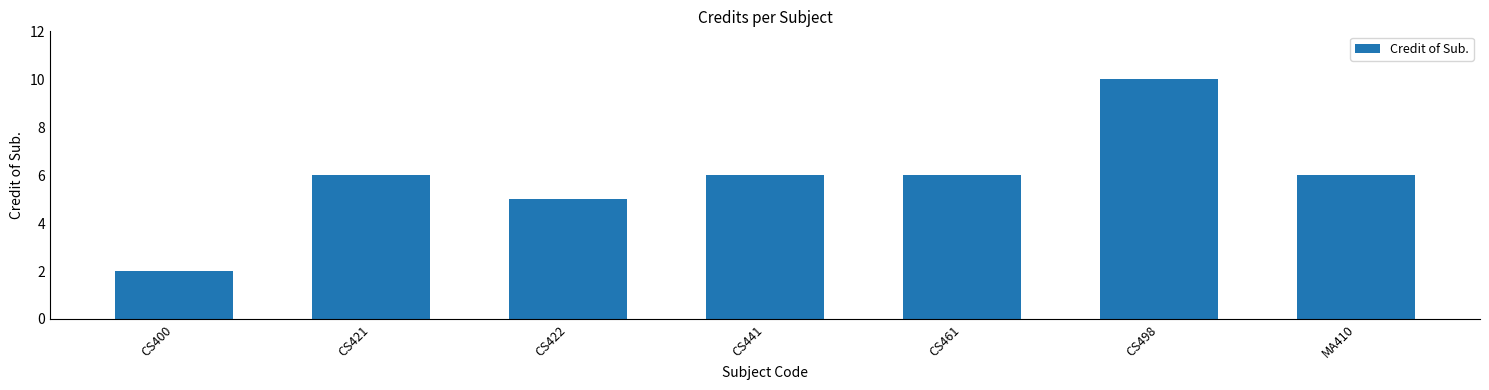

The chart shows a value of 5 at CS422. True or false?

True